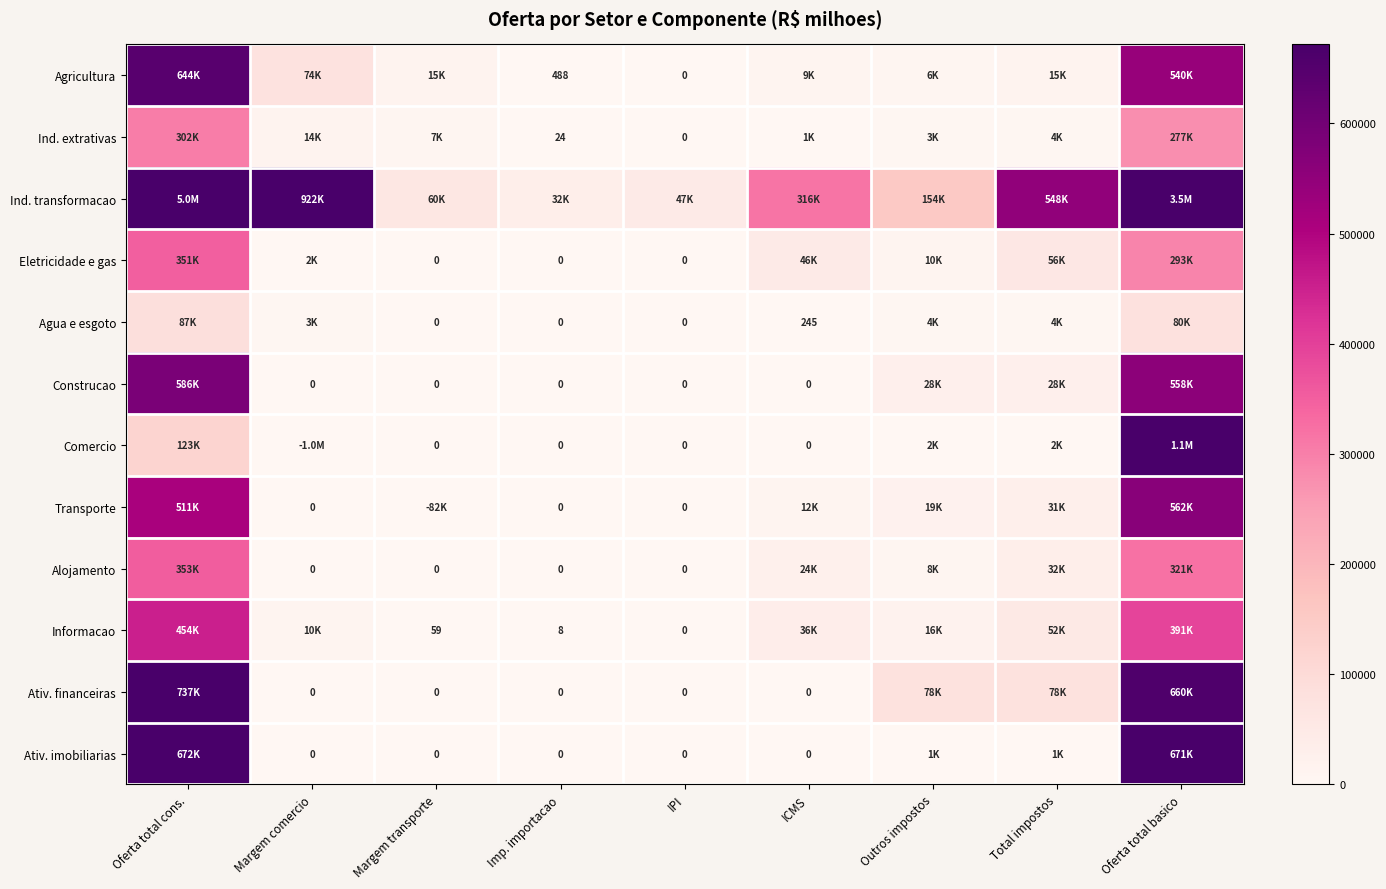

Is it true that Informacao equals 59 at Margem transporte?

True